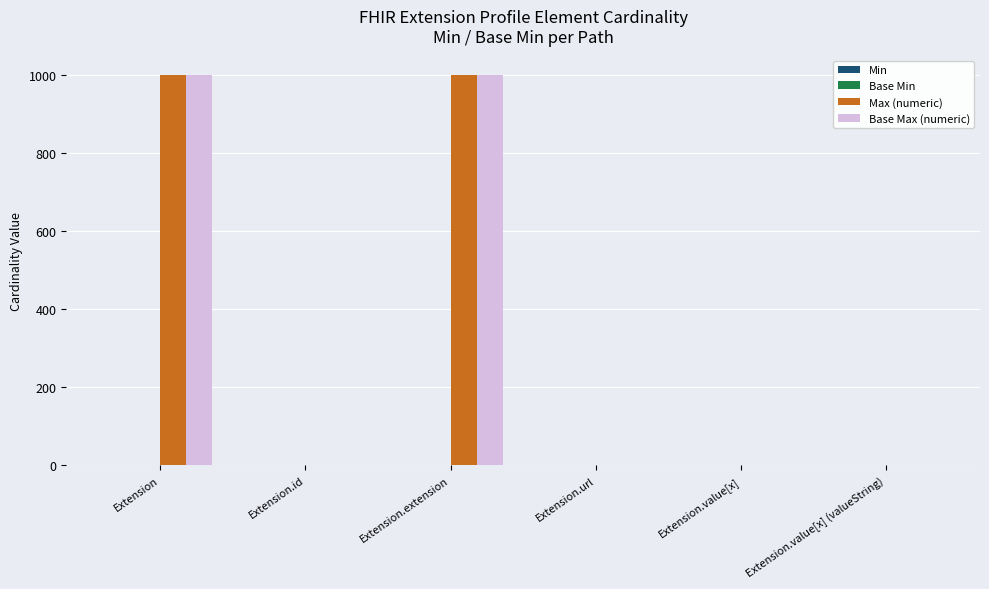

Count the Max (numeric) values in the range 1 to 999.

6